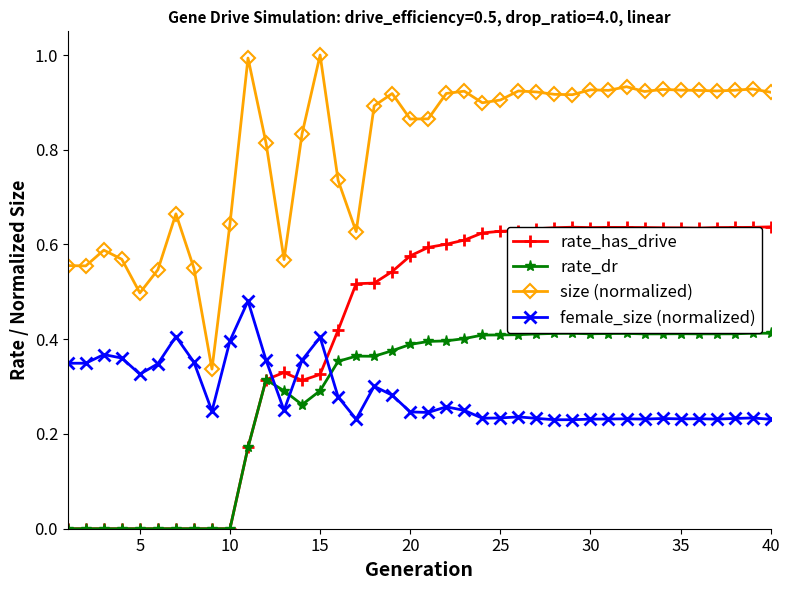

True or false: rate_dr and size (normalized) intersect in this chart.

False